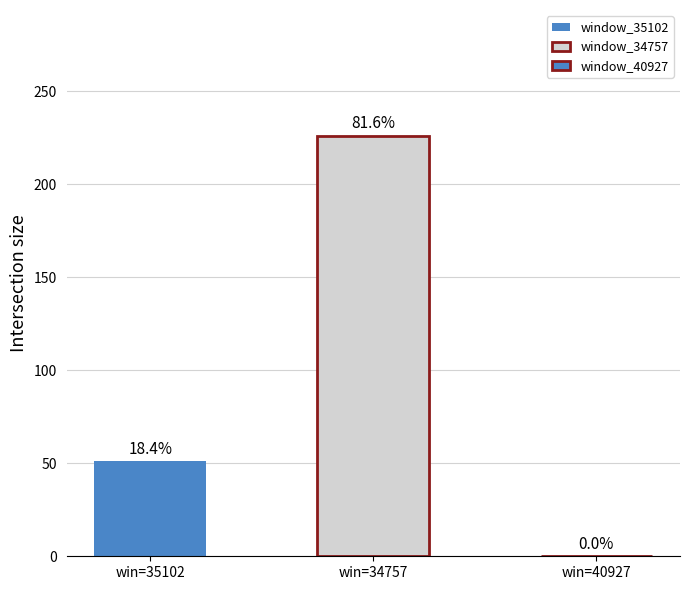

The value at 40927 is -112. True or false?

False